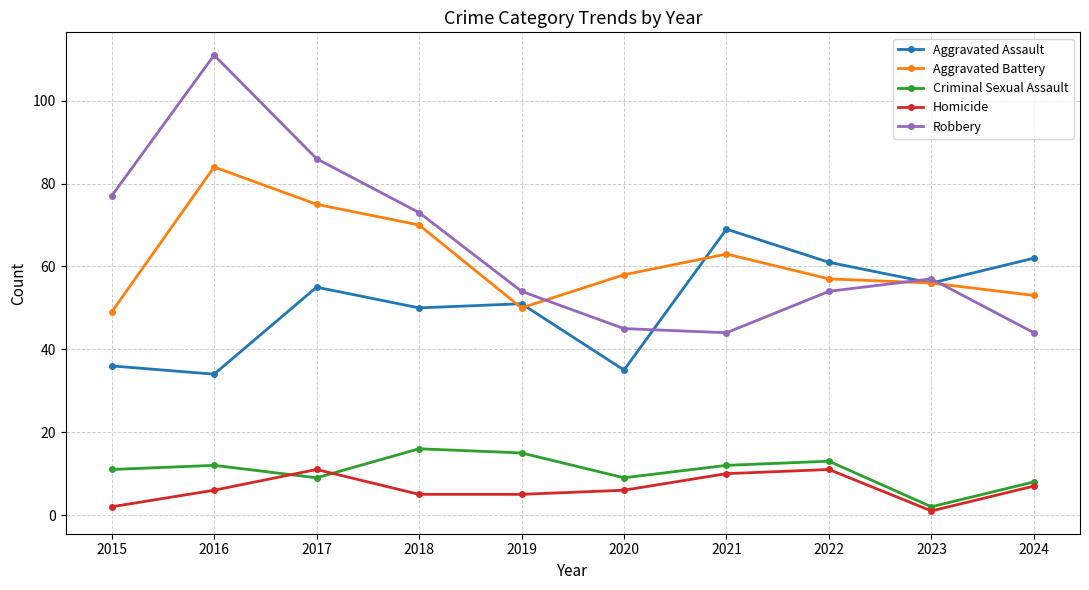

The value of Robbery at 2016 is 111. True or false?

True